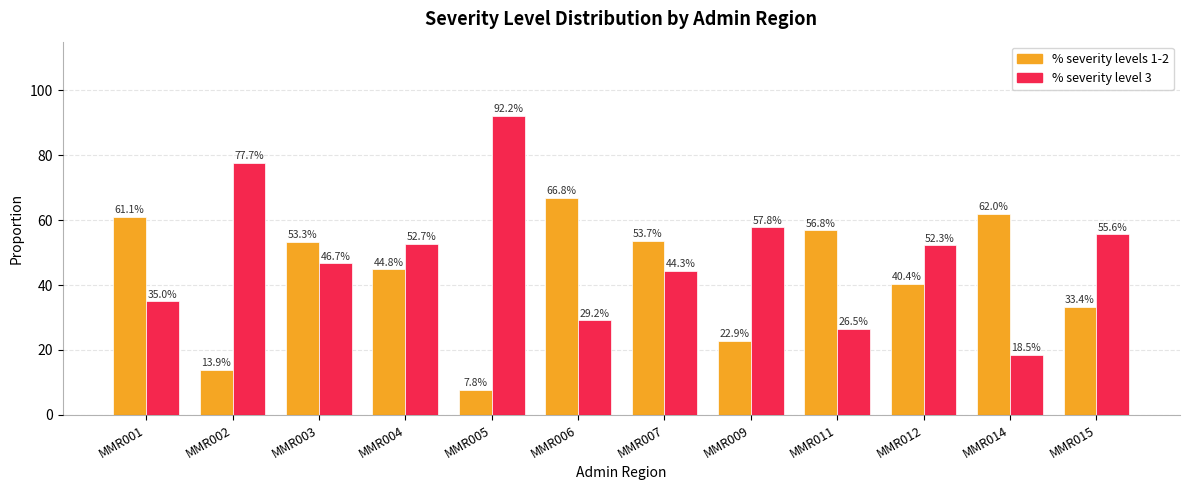

The value of % severity levels 1-2 at MMR002 is 13.9. True or false?

True